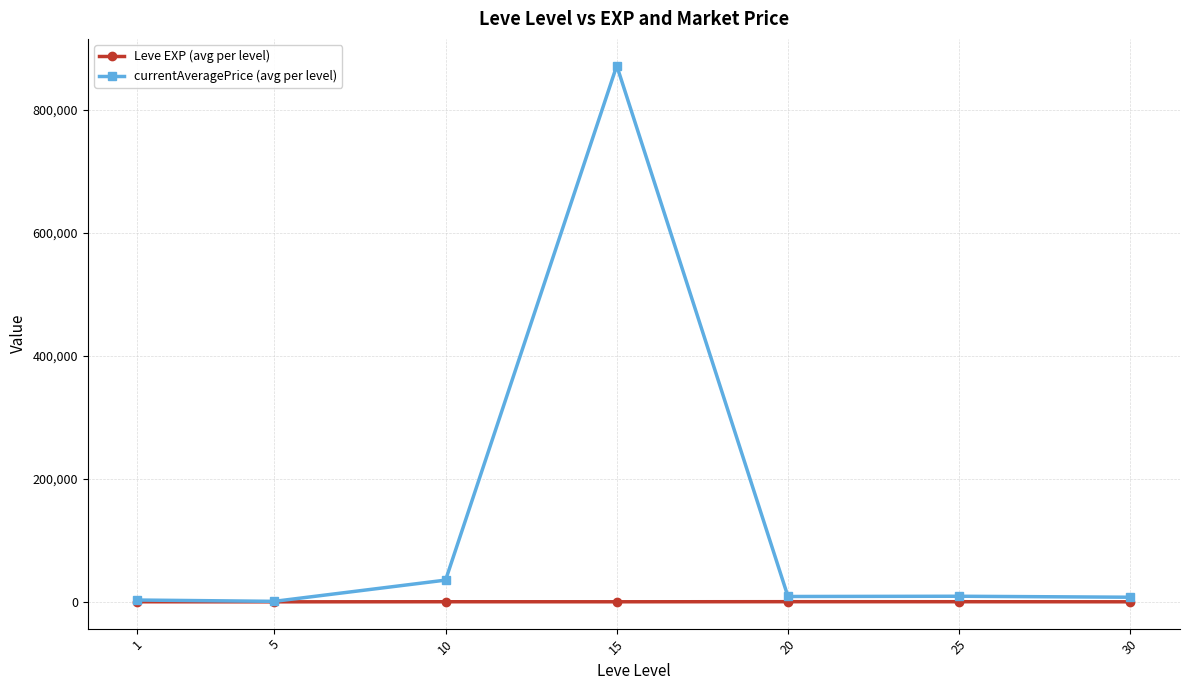

True or false: currentAveragePrice (avg per level) has more than 0 points higher than both neighbors.

True